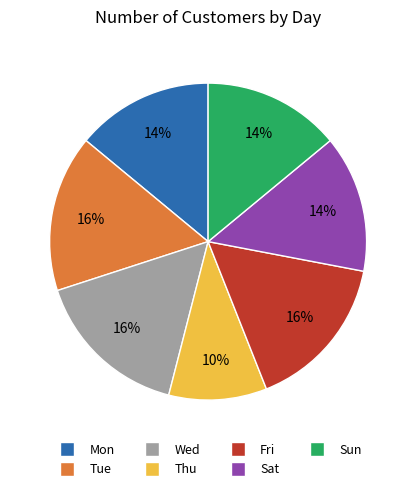

Is there any slice that represents more than half of the pie?

No